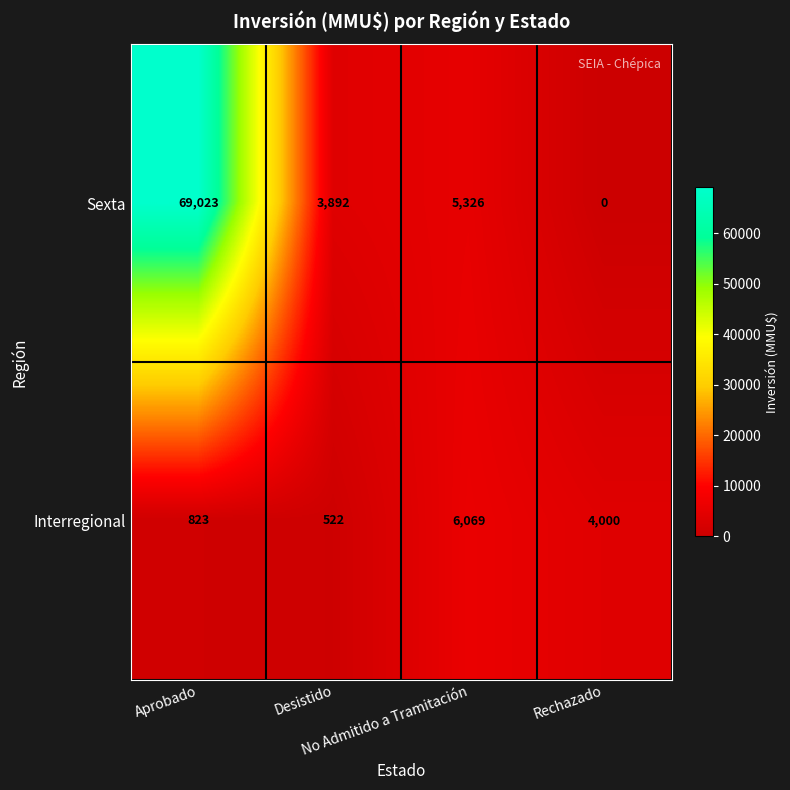

Which series has the largest range (max minus min)?

Sexta